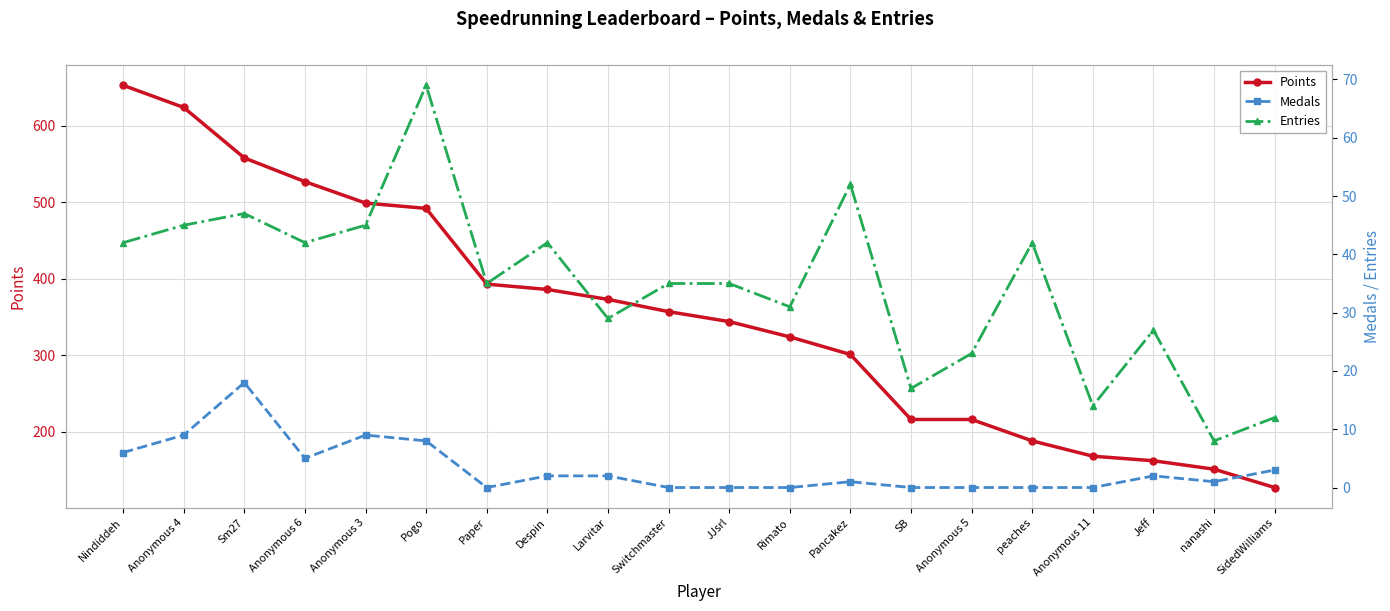

True or false: Medals has a value of 0 at Anonymous 5.

True